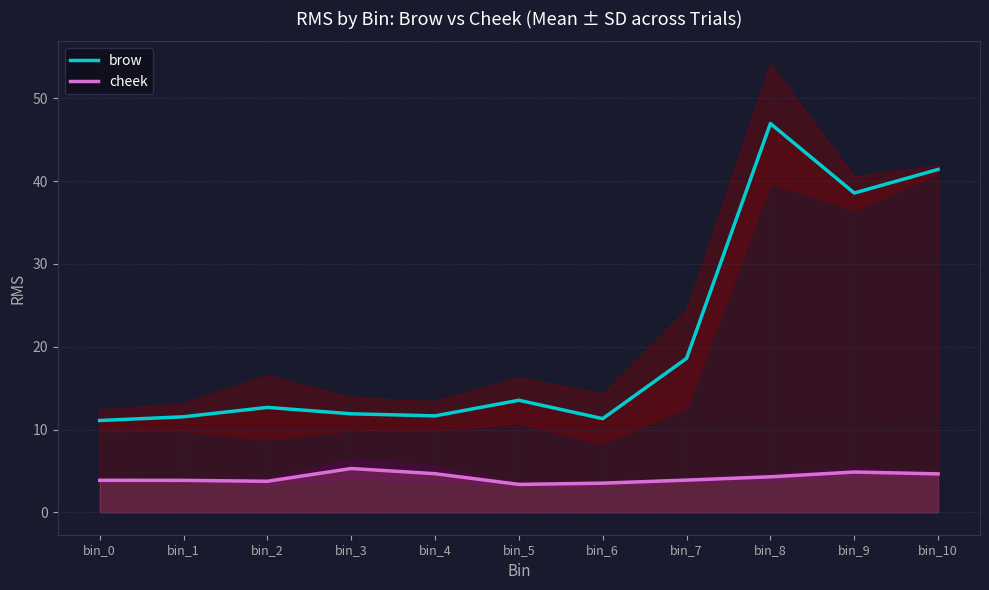

Which has a higher value, bin_8 or bin_7?

bin_8